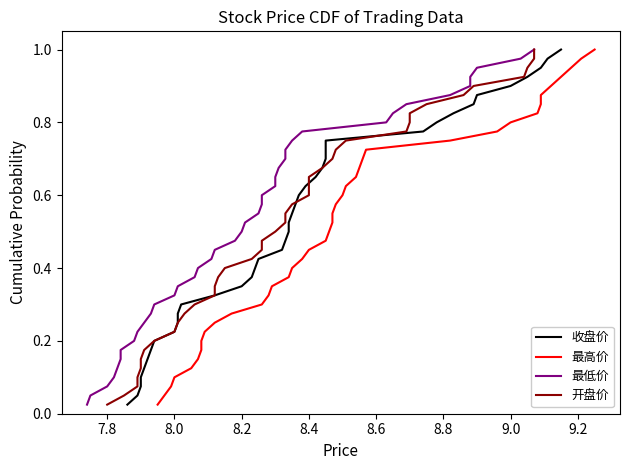

True or false: 最高价 and 开盘价 intersect in this chart.

False